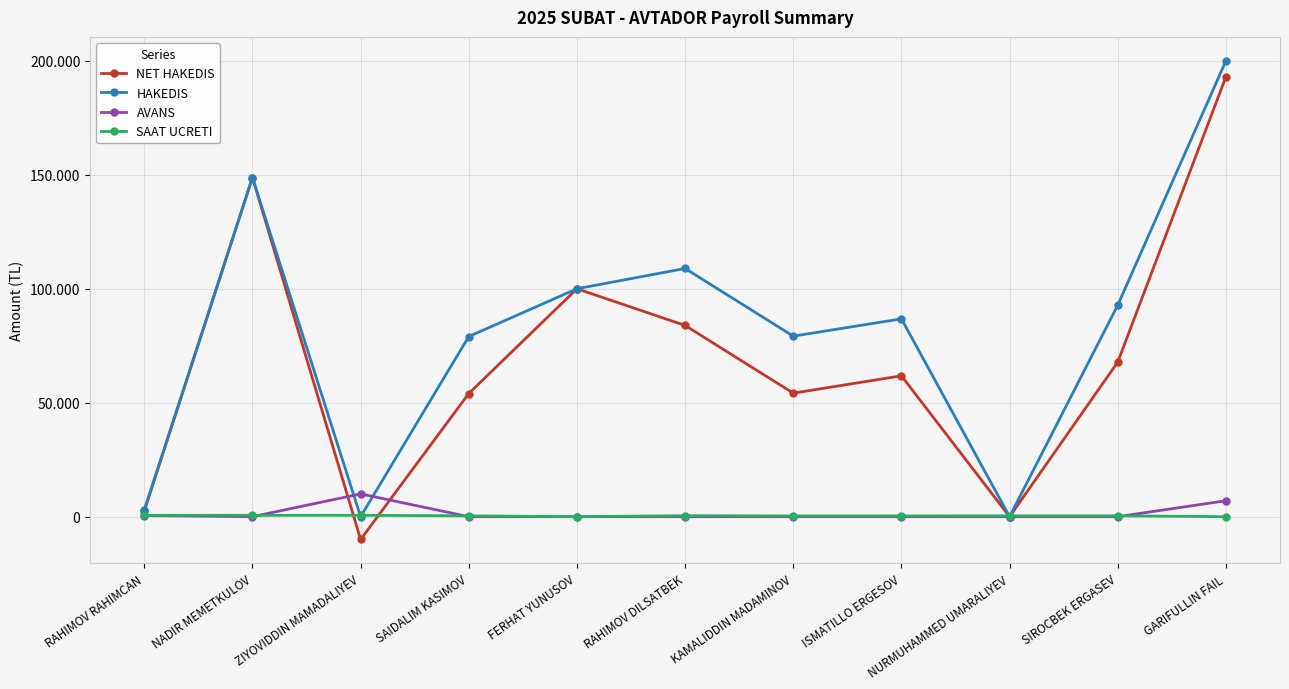

Reading left to right, transcribe all the data shown in this chart.

NET HAKEDIS: RAHIMOV RAHIMCAN=2500	NADIR MEMETKULOV=148800	ZIYOVIDDIN MAMADALIYEV=-10000	SAIDALIM KASIMOV=54040	FERHAT YUNUSOV=100000	RAHIMOV DILSATBEK=83900	KAMALIDDIN MADAMINOV=54200	ISMATILLO ERGESOV=61800	NURMUHAMMED UMARALIYEV=0	SIROCBEK ERGASEV=67820	GARIFULLIN FAIL=193000
HAKEDIS: RAHIMOV RAHIMCAN=3000	NADIR MEMETKULOV=148800	ZIYOVIDDIN MAMADALIYEV=0	SAIDALIM KASIMOV=79040	FERHAT YUNUSOV=100000	RAHIMOV DILSATBEK=108900	KAMALIDDIN MADAMINOV=79200	ISMATILLO ERGESOV=86800	NURMUHAMMED UMARALIYEV=0	SIROCBEK ERGASEV=92820	GARIFULLIN FAIL=200000
AVANS: RAHIMOV RAHIMCAN=500	NADIR MEMETKULOV=0	ZIYOVIDDIN MAMADALIYEV=10000	SAIDALIM KASIMOV=0	FERHAT YUNUSOV=0	RAHIMOV DILSATBEK=0	KAMALIDDIN MADAMINOV=0	ISMATILLO ERGESOV=0	NURMUHAMMED UMARALIYEV=0	SIROCBEK ERGASEV=0	GARIFULLIN FAIL=7000
SAAT UCRETI: RAHIMOV RAHIMCAN=600	NADIR MEMETKULOV=600	ZIYOVIDDIN MAMADALIYEV=600	SAIDALIM KASIMOV=380	FERHAT YUNUSOV=0	RAHIMOV DILSATBEK=450	KAMALIDDIN MADAMINOV=330	ISMATILLO ERGESOV=350	NURMUHAMMED UMARALIYEV=380	SIROCBEK ERGASEV=390	GARIFULLIN FAIL=0